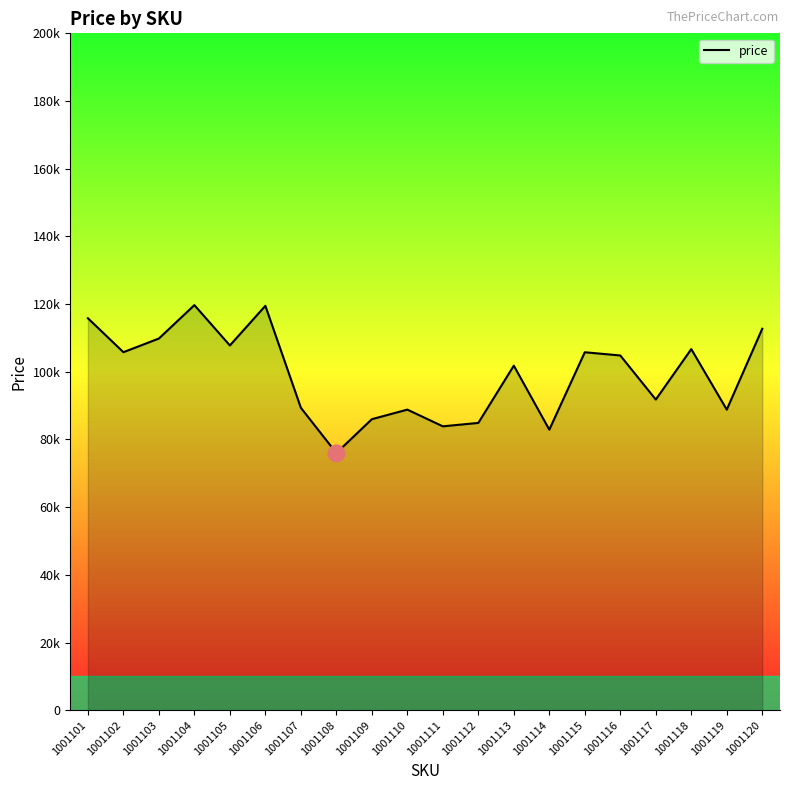

Where is the first local maximum?

1001104